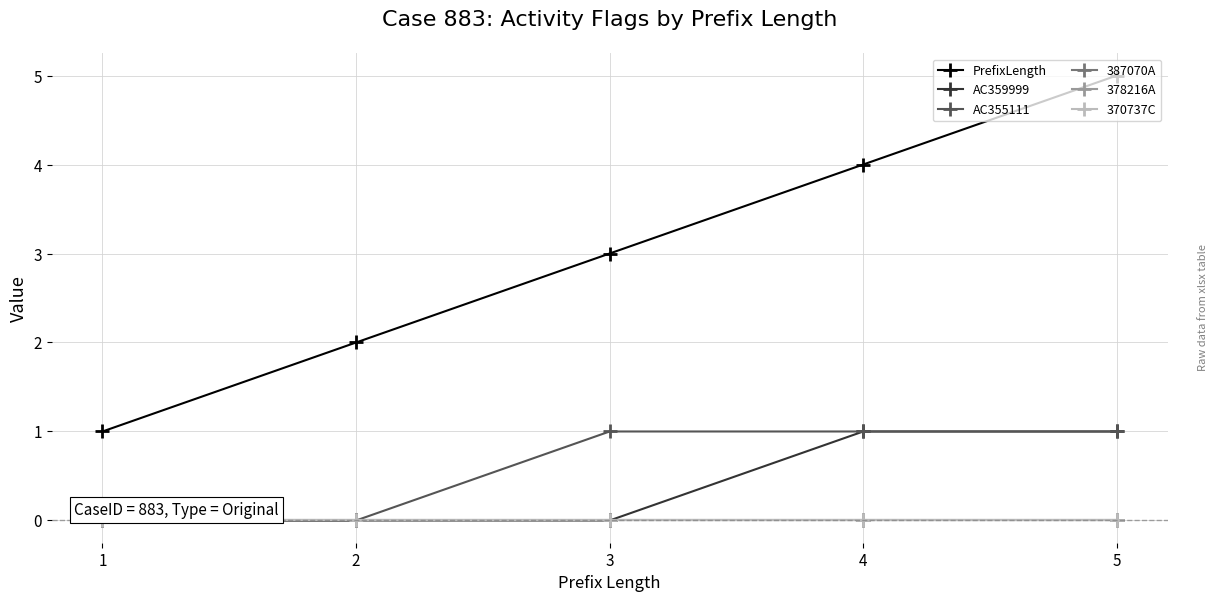

How many lines are shown in the chart?

6